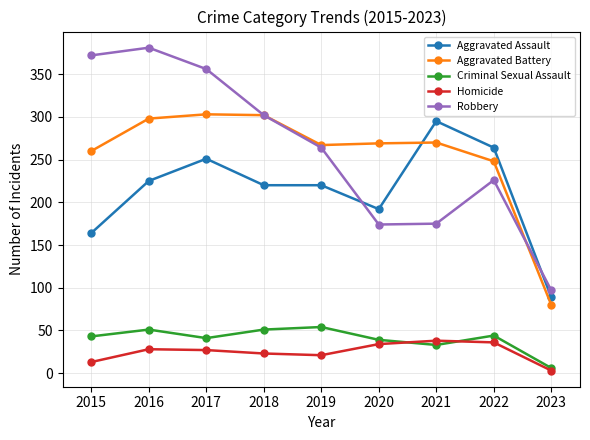

Which series has the largest range (max minus min)?

Robbery